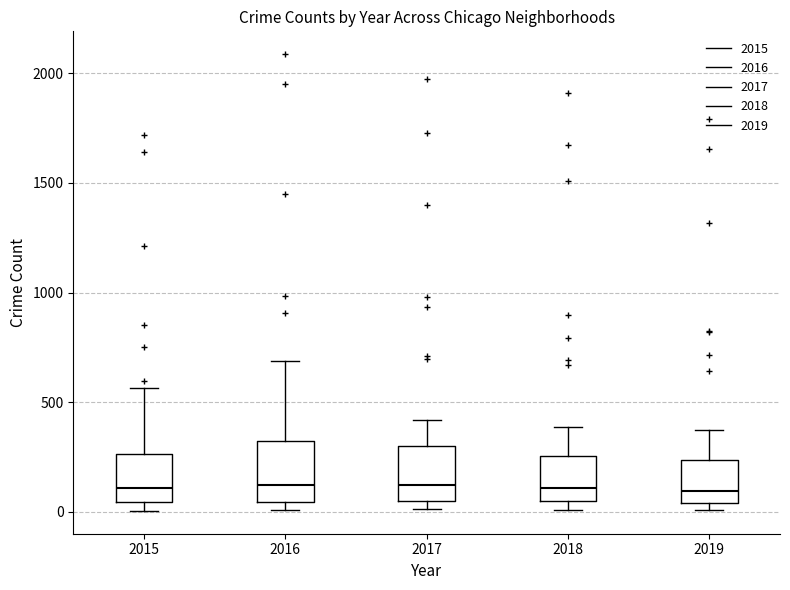

Where is the lower edge of the box at x = 2016 on the y-axis? The values are not printed on the chart, so give them approximately, as read against the axis.

50